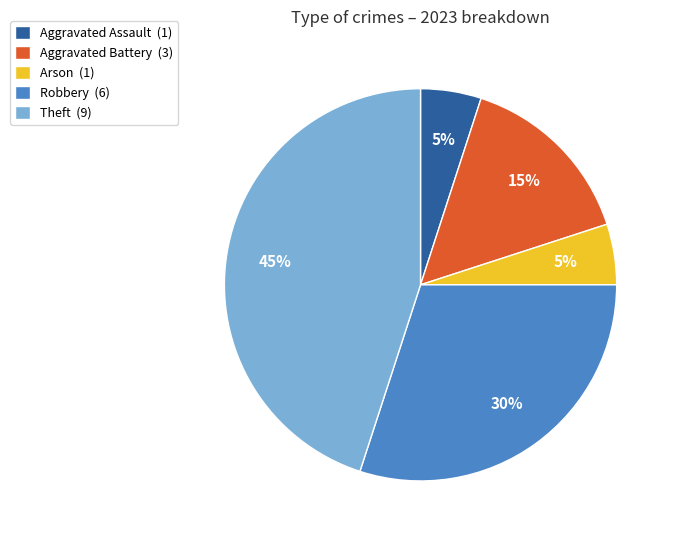

To the nearest percent, what is the average slice percentage?

20%